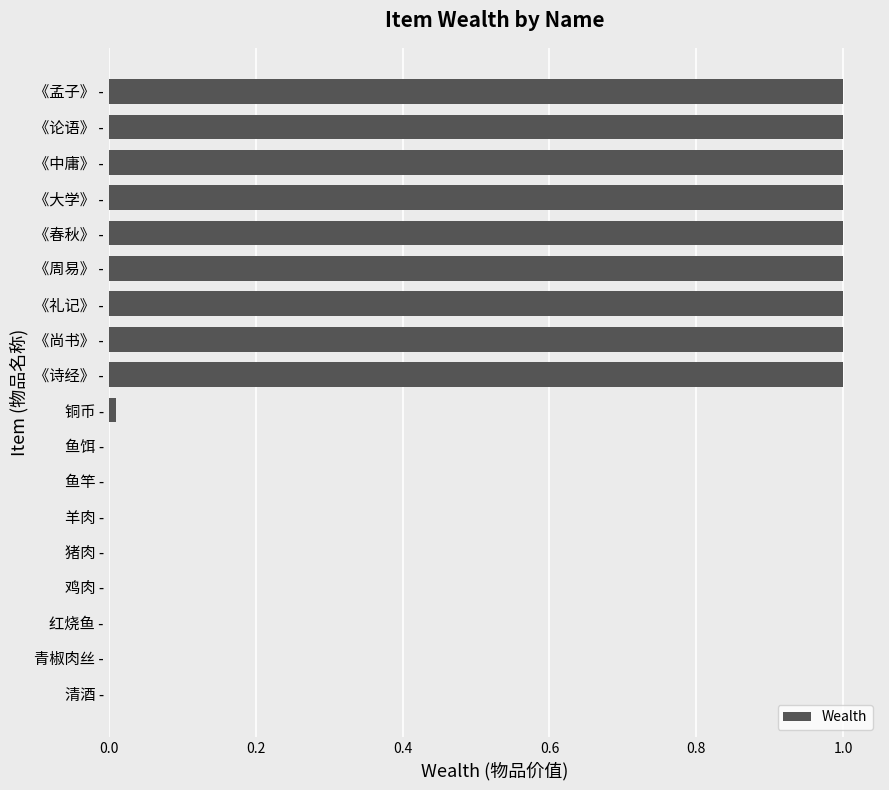

What is the greatest value displayed?

1.0